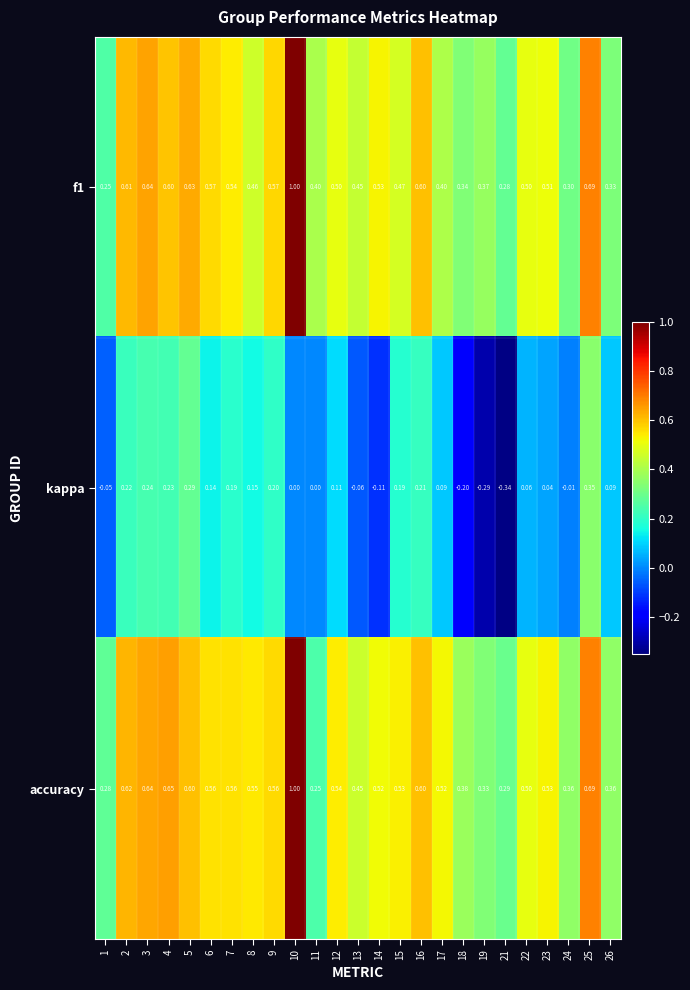

Which series changed the most between 9 and 25?

kappa